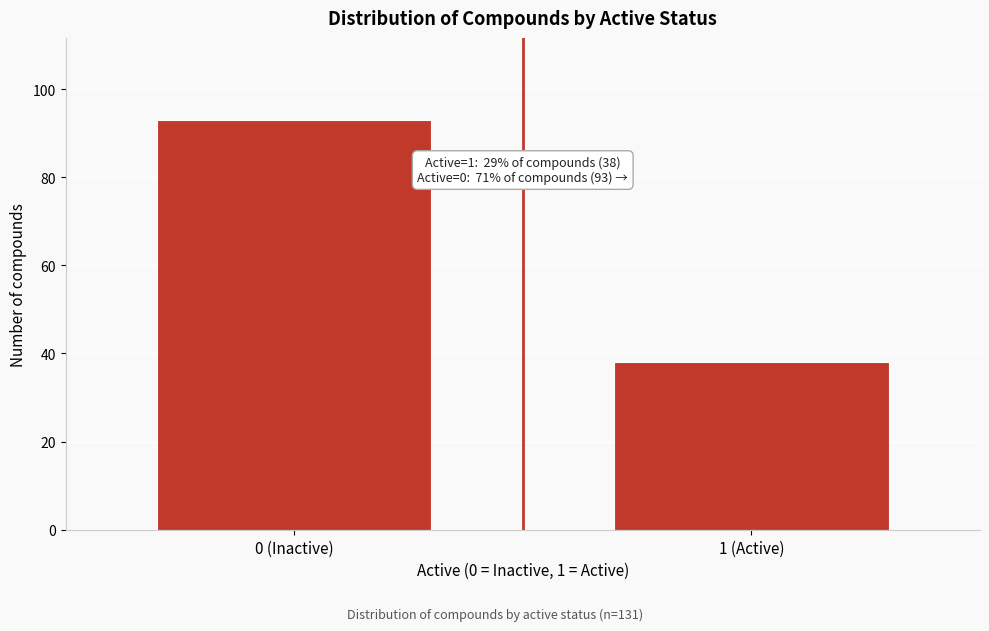

Reading left to right, transcribe all the data shown in this chart.

0 (Inactive)=93	1 (Active)=38